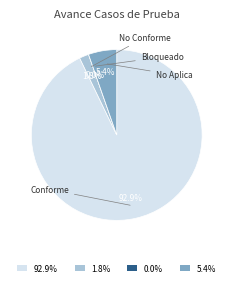

What is the smallest slice in the pie chart?

Bloqueado